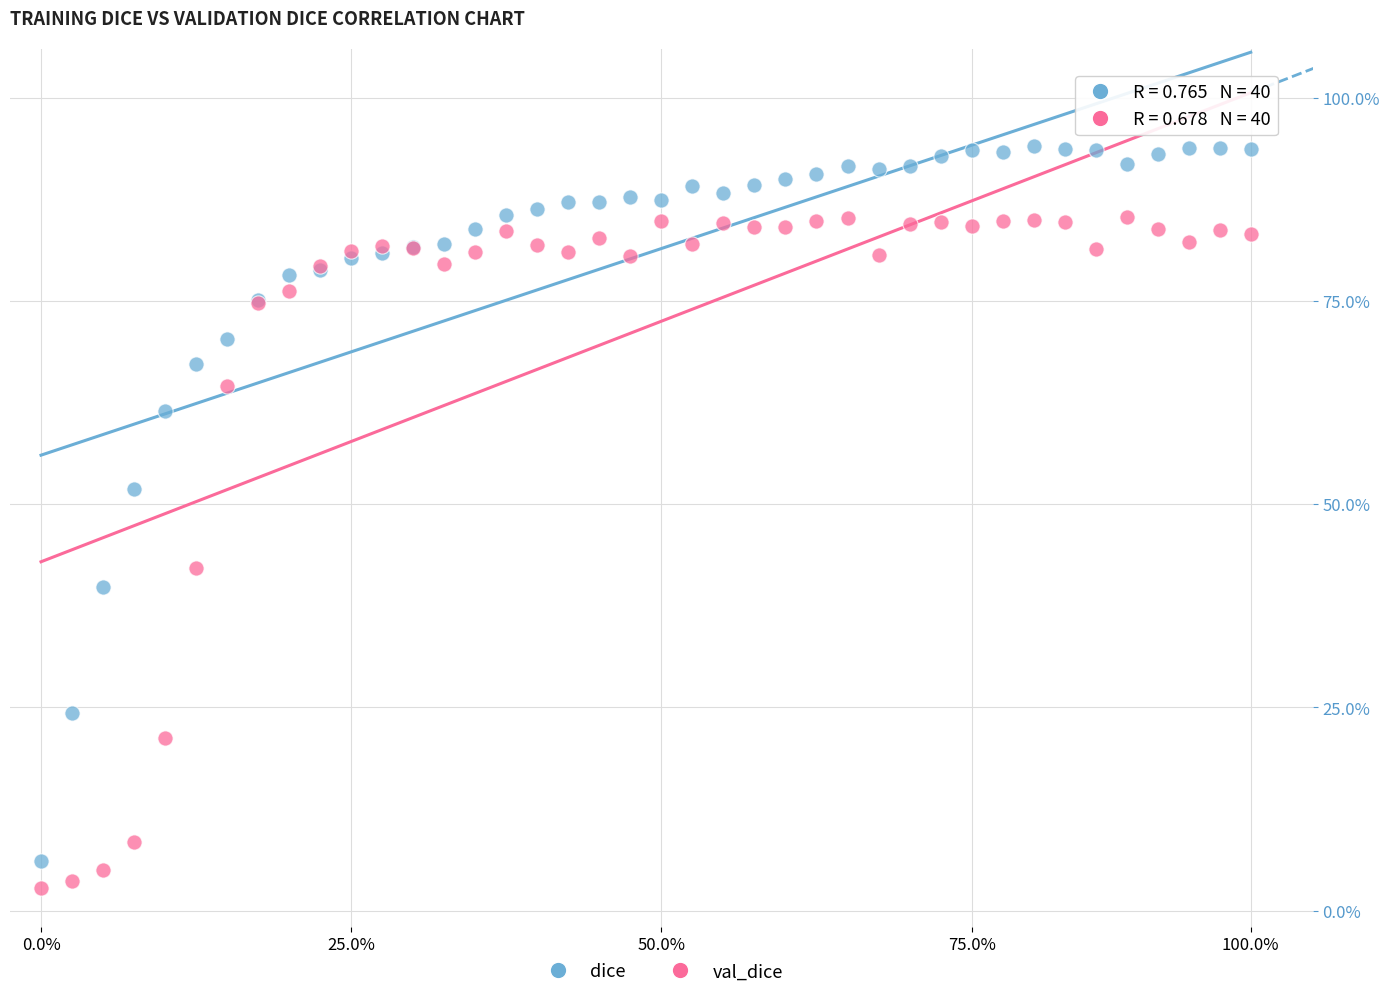

What are all the series names shown in the legend?

dice, val_dice